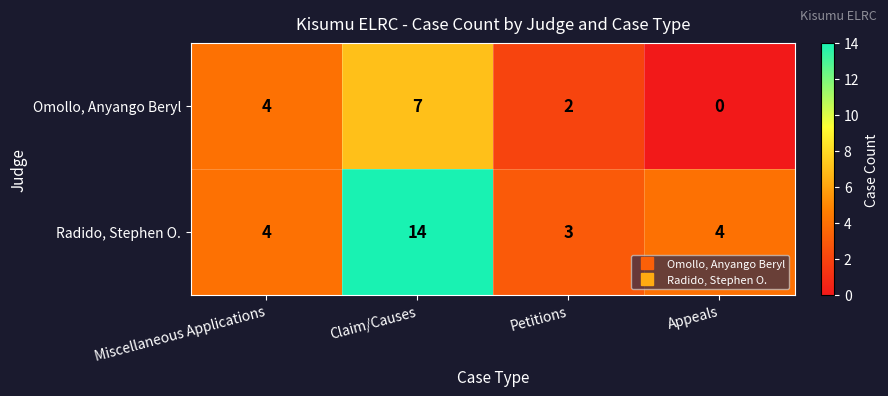

Which series changed the most between Miscellaneous Applications and Petitions?

Omollo, Anyango Beryl